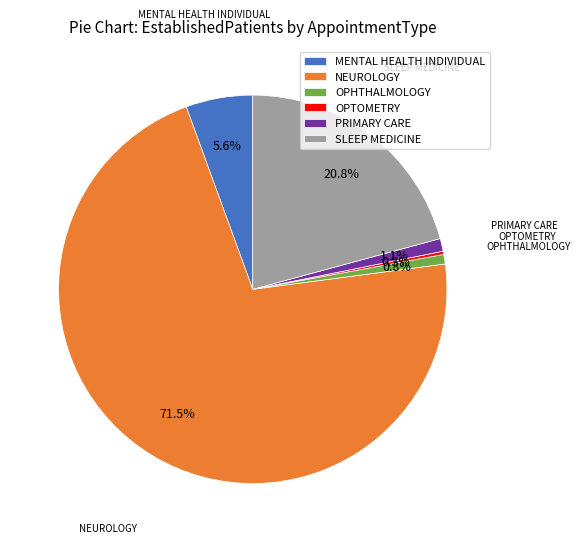

To the nearest percent, what is the difference between the largest and smallest slice percentages?

71%